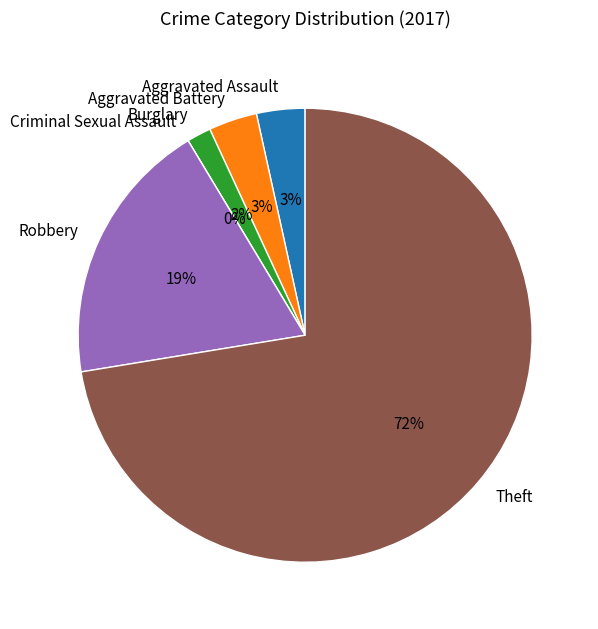

Which slice is the largest?

Theft